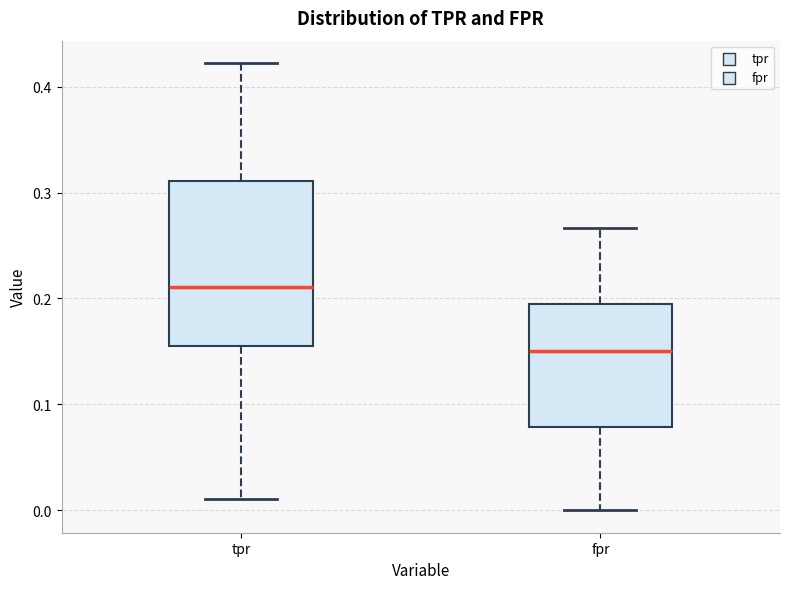

Which box is the tallest, from its lower edge to its upper edge?

tpr